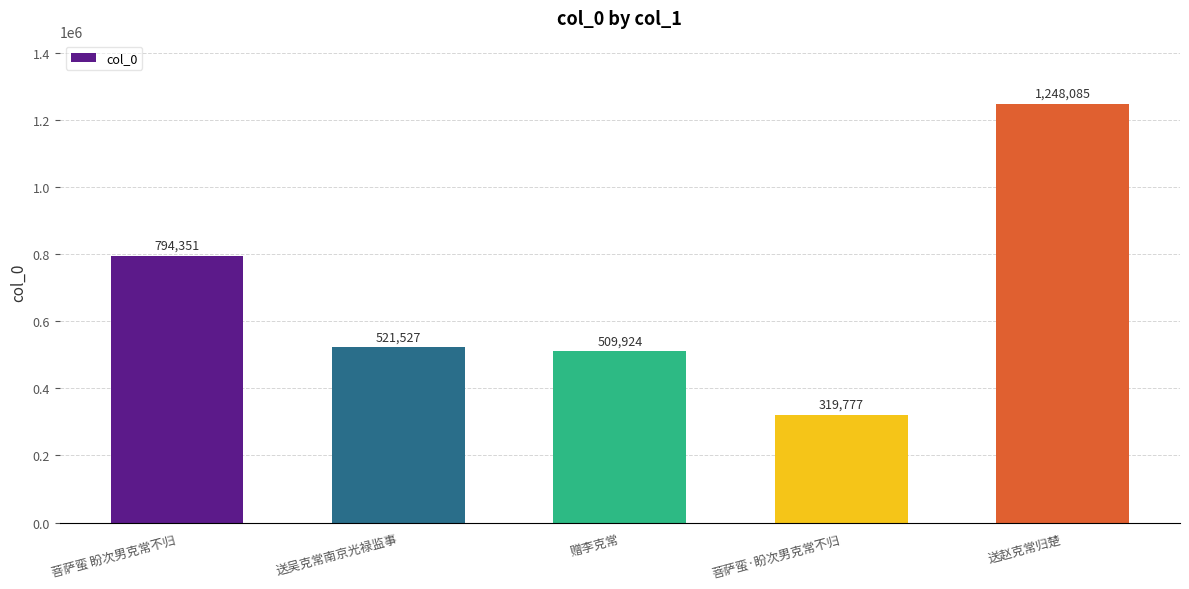

Reading right to left, list all the values displayed in this chart.

送赵克常归楚=1248085	菩萨蛮·盼次男克常不归=319777	赠李克常=509924	送吴克常南京光禄监事=521527	菩萨蛮 盼次男克常不归=794351